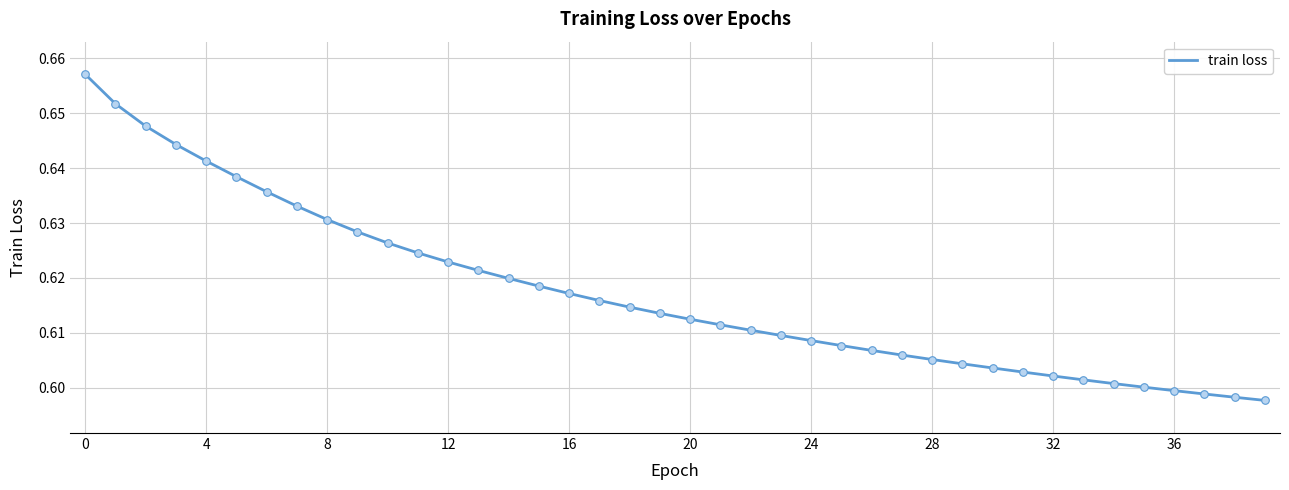

Is this an area chart (filled region under the line)?

No